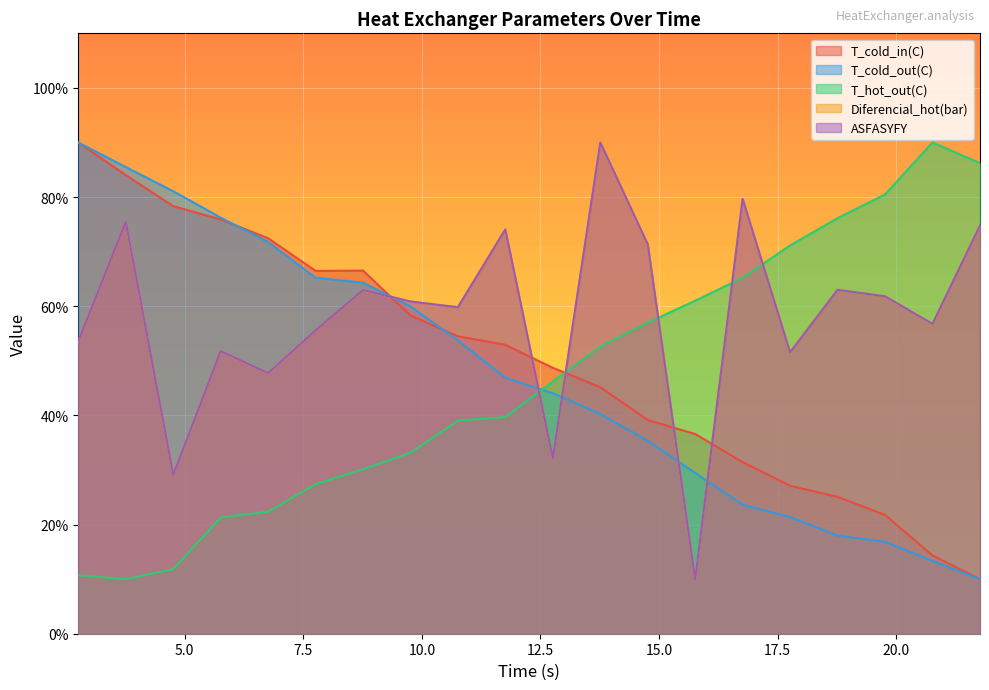

What is the difference between the ASFASYFY values at 6.75841 and 5.75856?

4.1